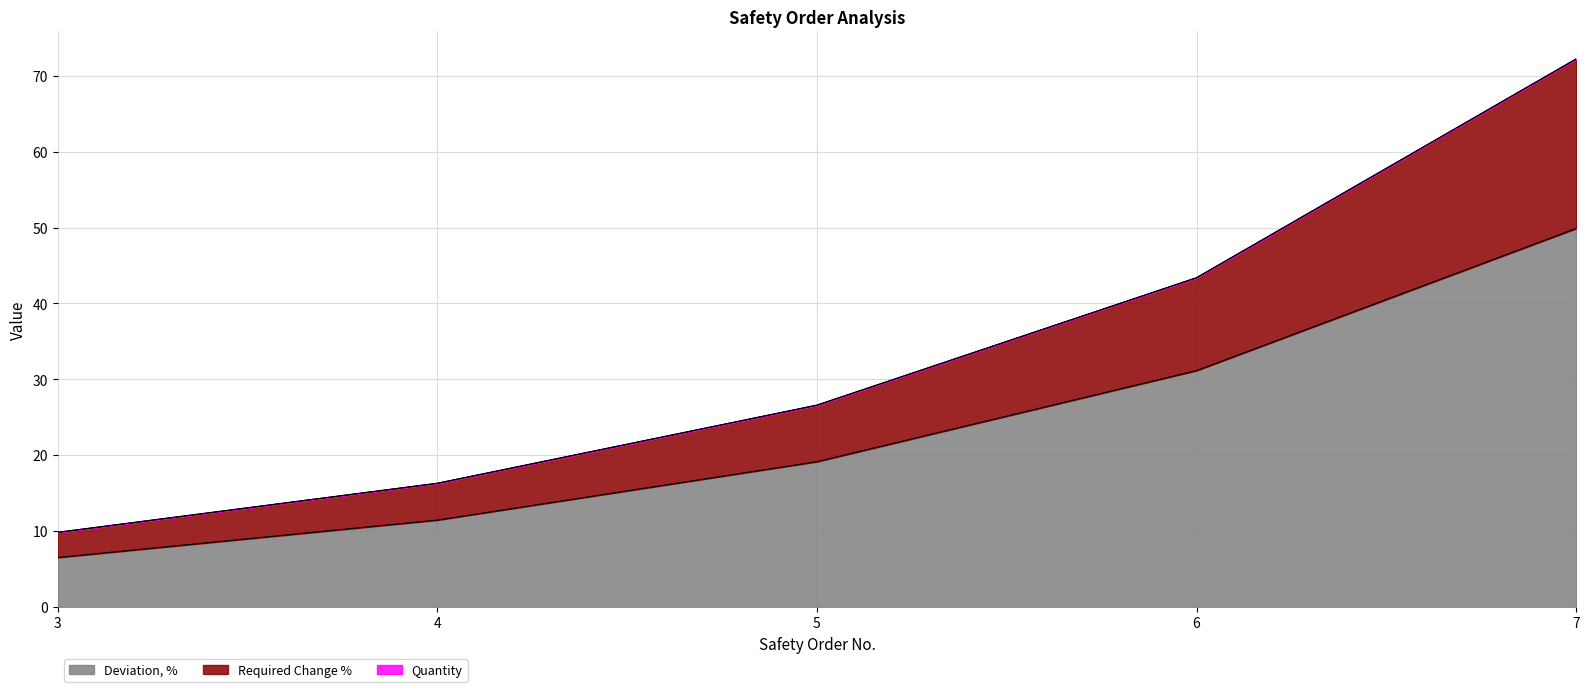

Is it true that Quantity equals 111.8 at 7?

False